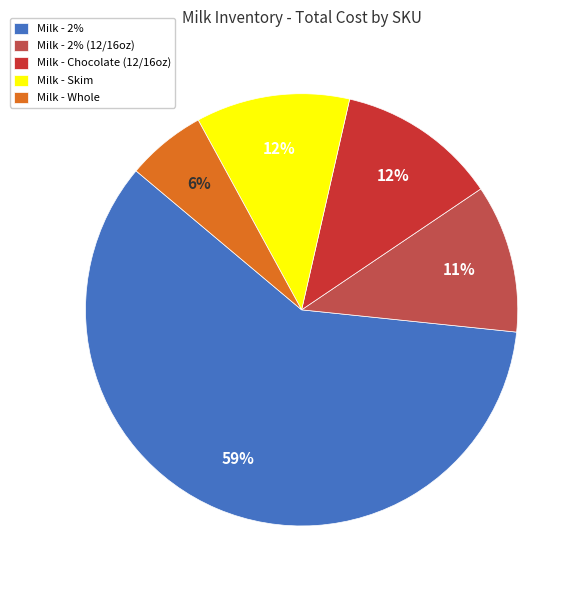

Combined, do Milk - Whole and Milk - 2% account for over 50%?

Yes